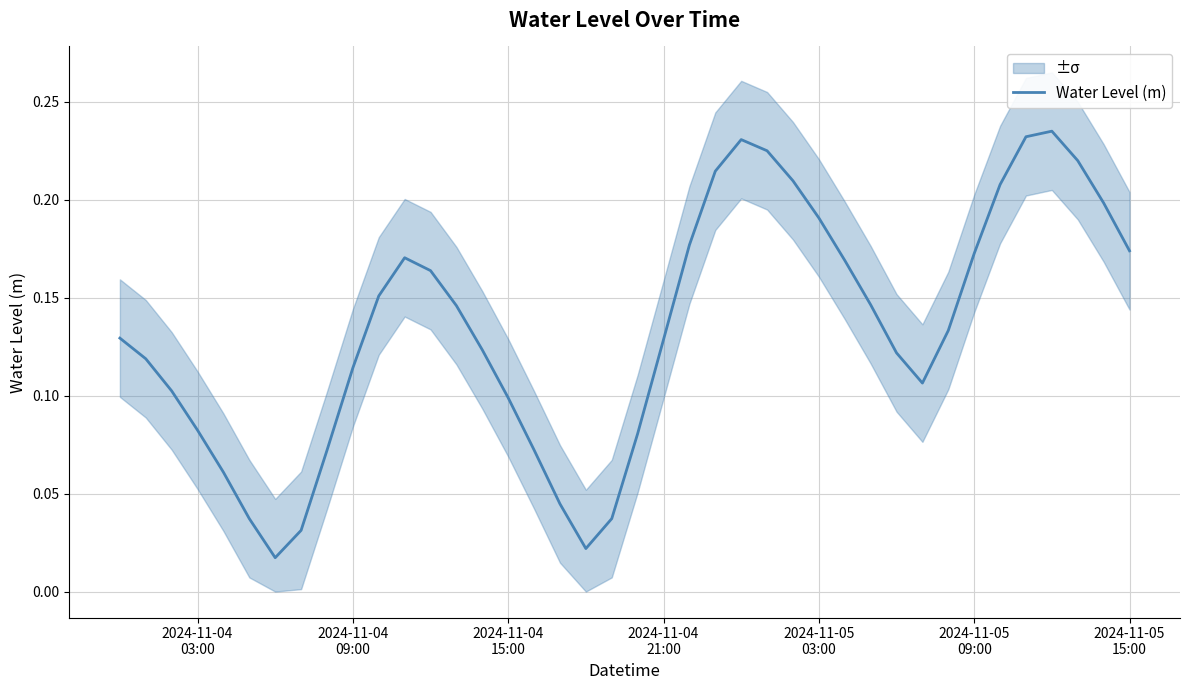

What is the average value?

0.1